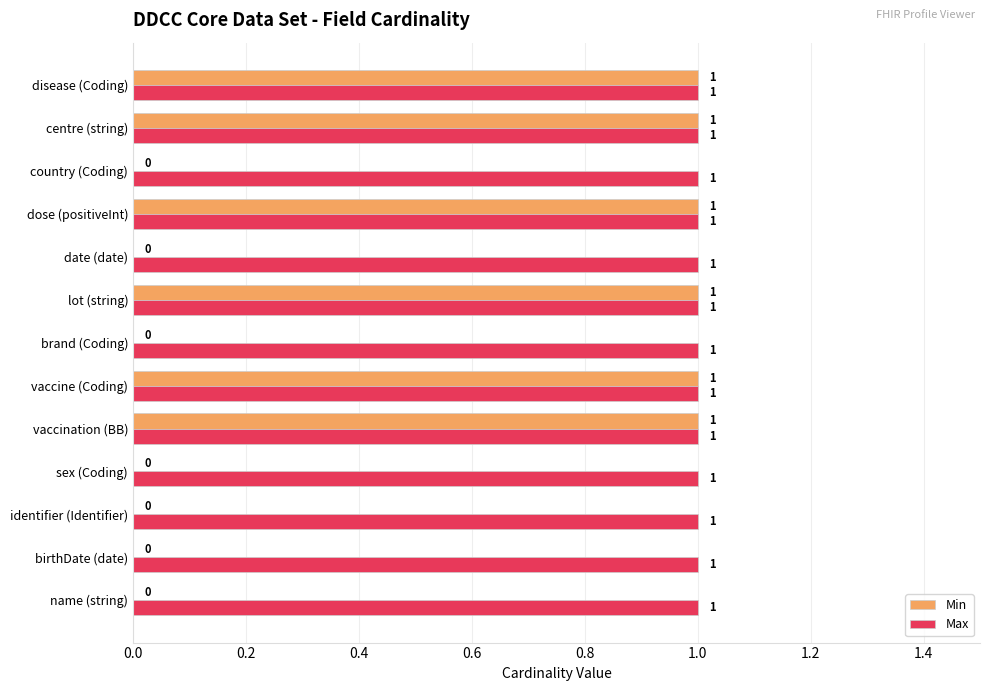

What is the maximum value for Max?

1